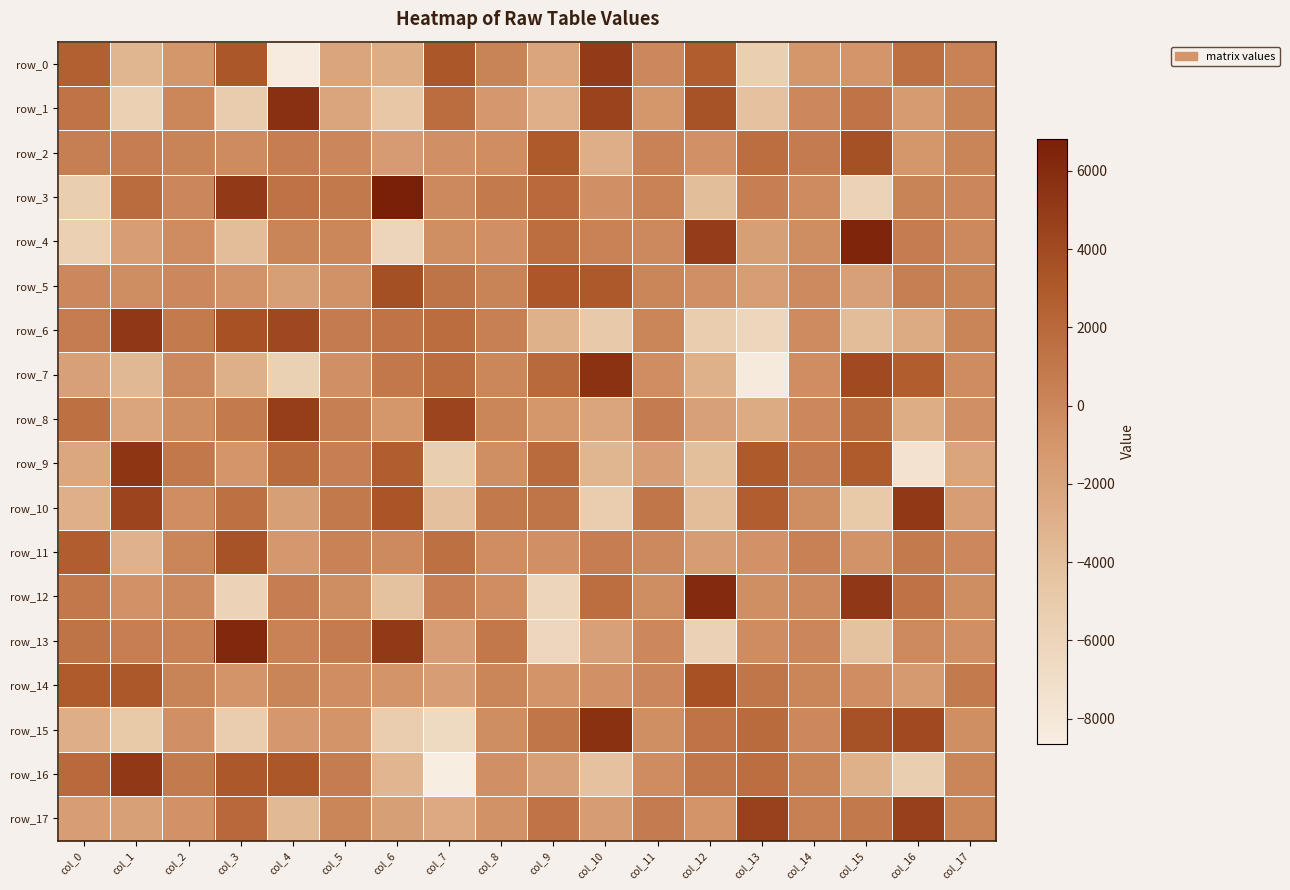

Where does the row_5 series first go above -90?

col_6